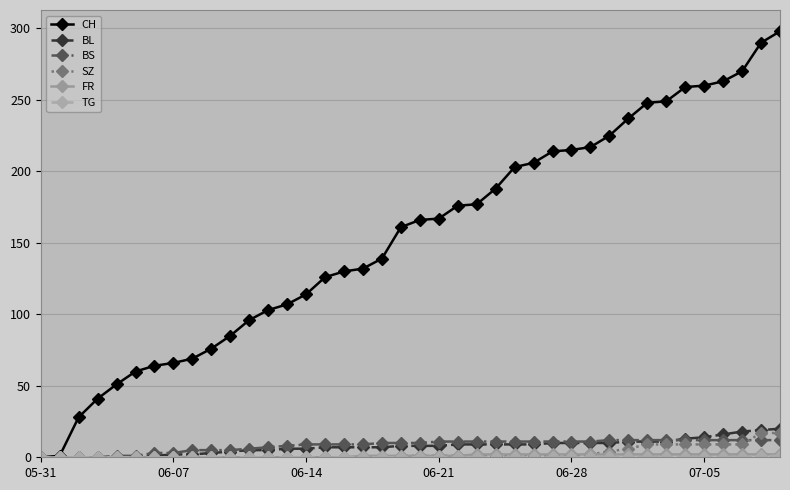

Which series has the widest spread of values?

CH